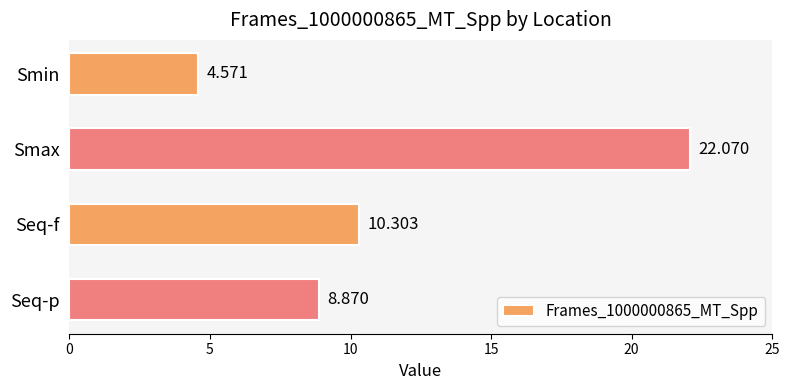

Where is the data nearest to the value 13?

Seq-f